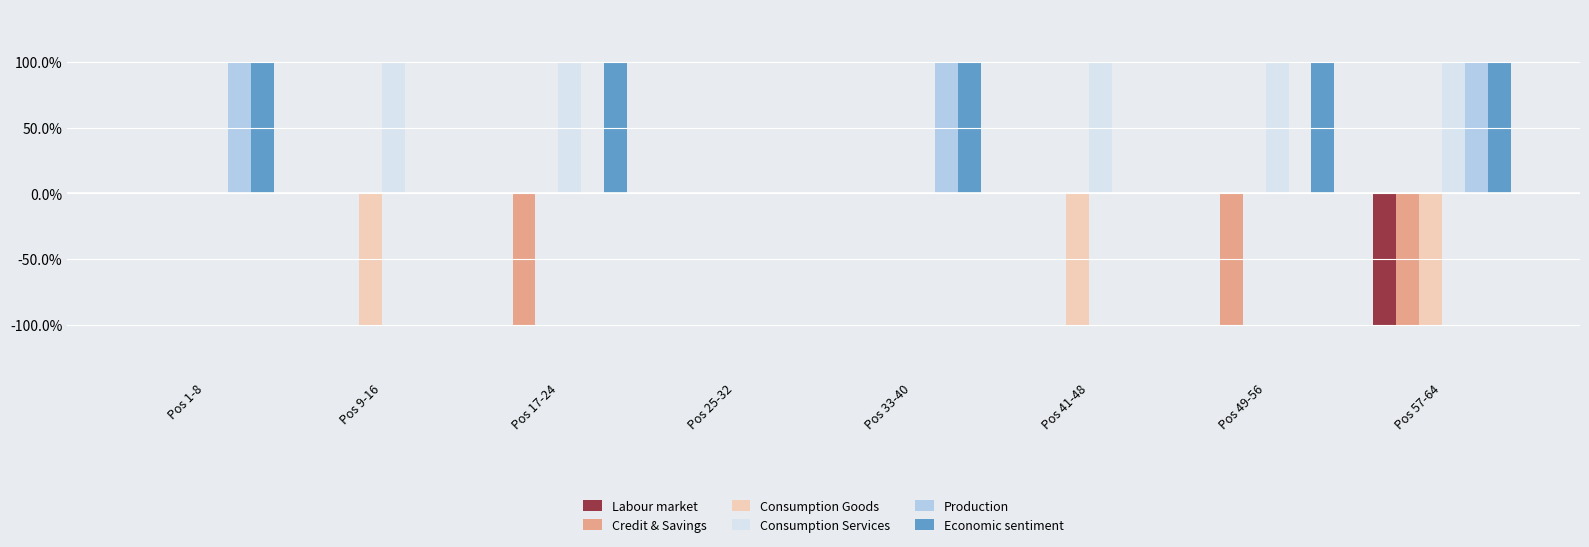

Are the bars horizontal?

No